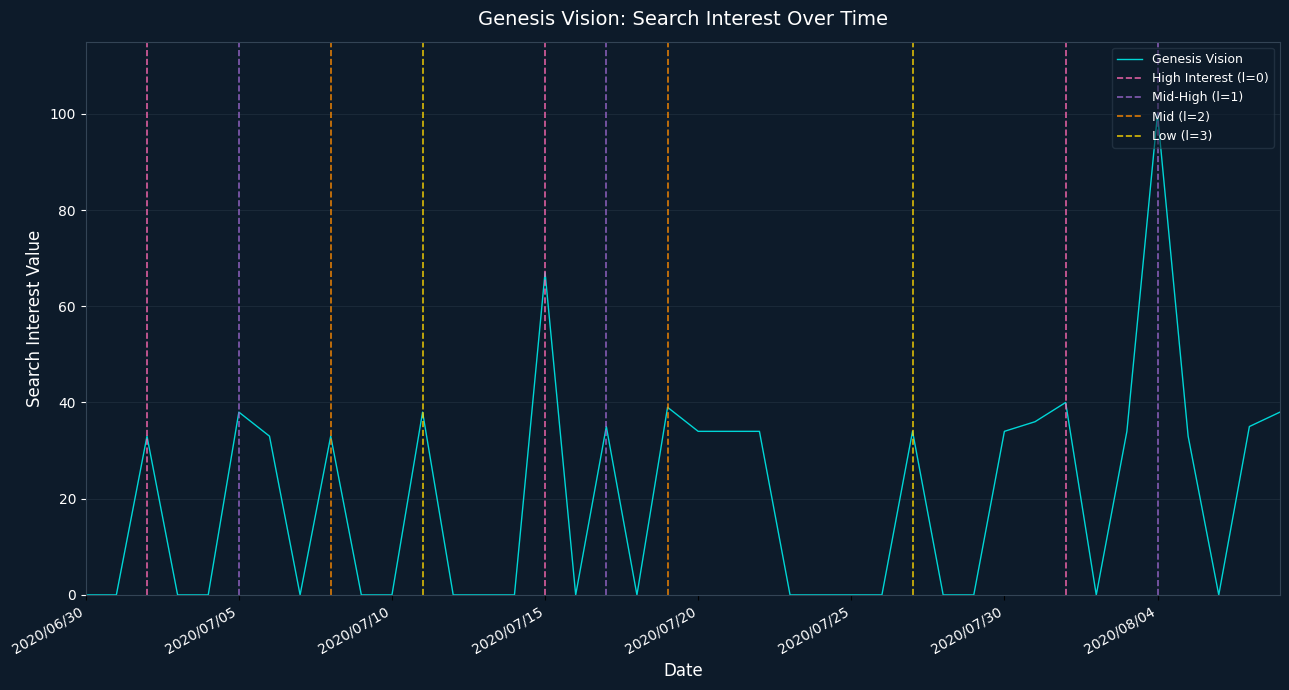

How many values are above zero?

20